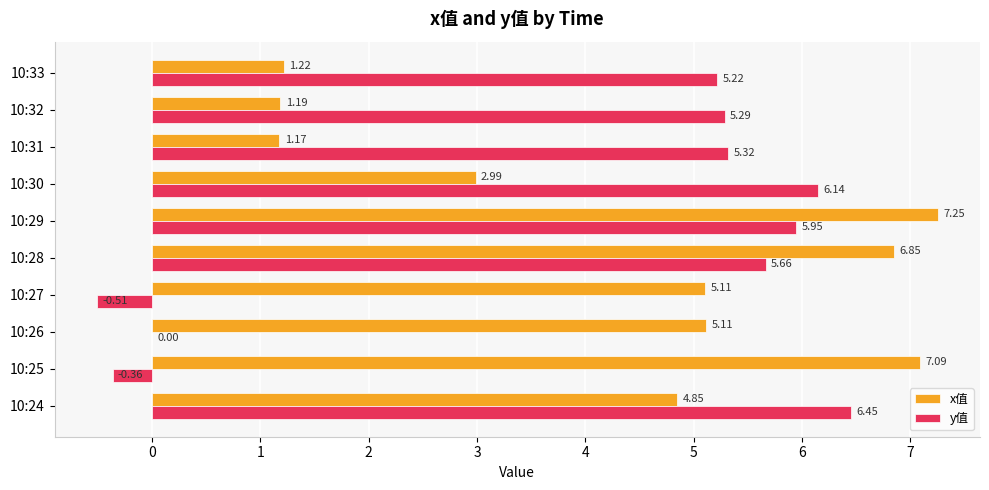

Which series changed the most between 10:28 and 10:30?

x值